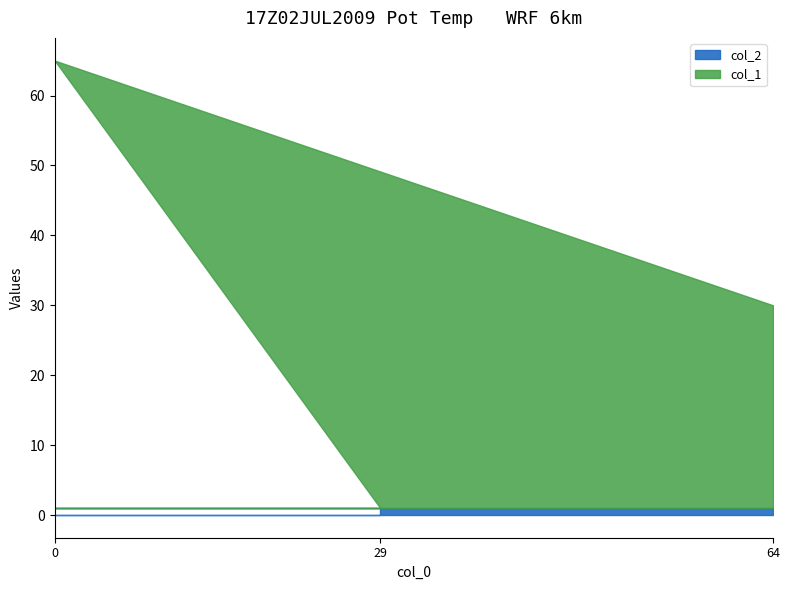

At 64, list the series in order from largest to smallest.

col_1, col_2